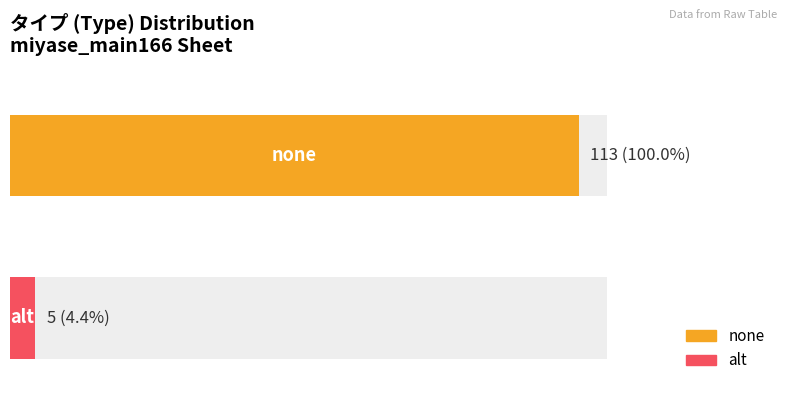

True or false: the data shows 5 at alt.

True